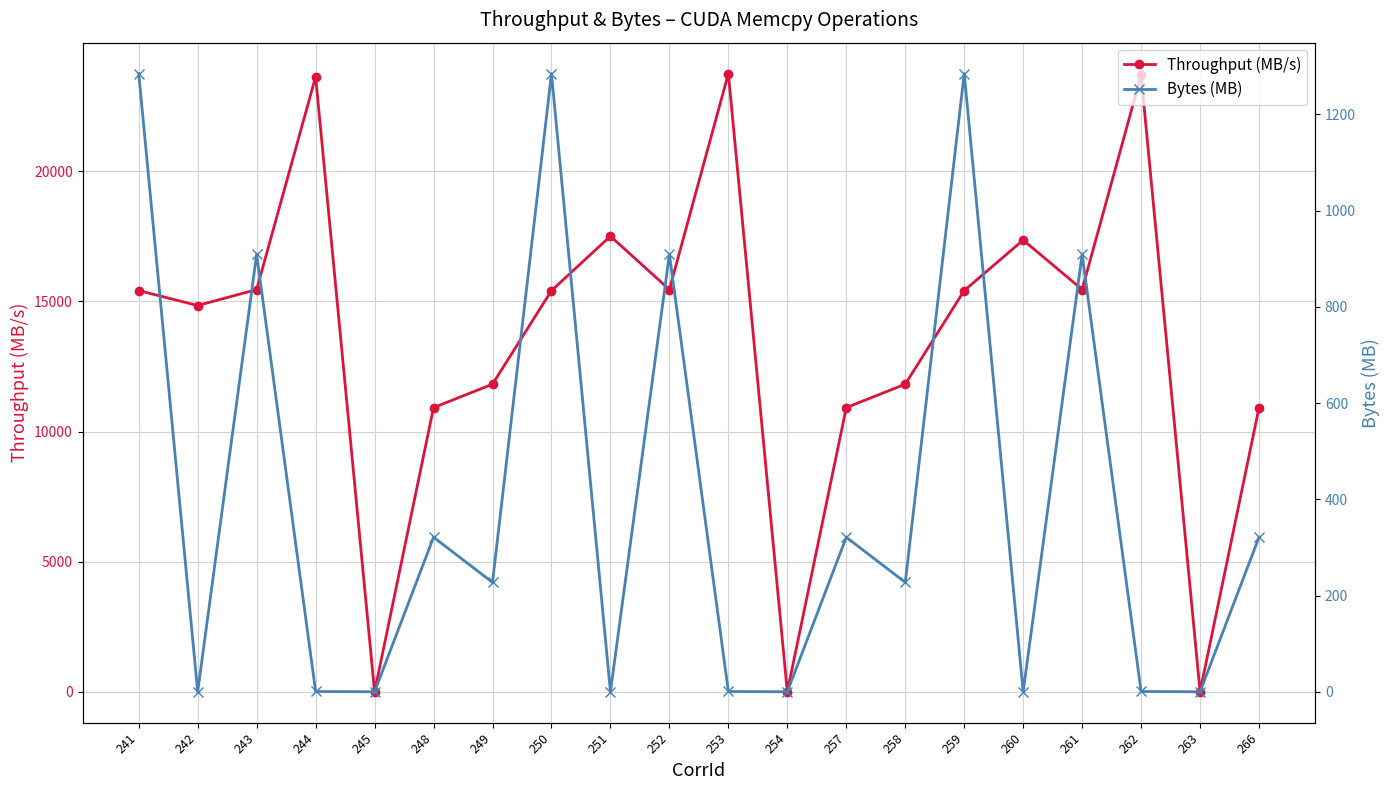

What is the value of the Throughput (MB/s) point at the 4th from the left?

23630.7